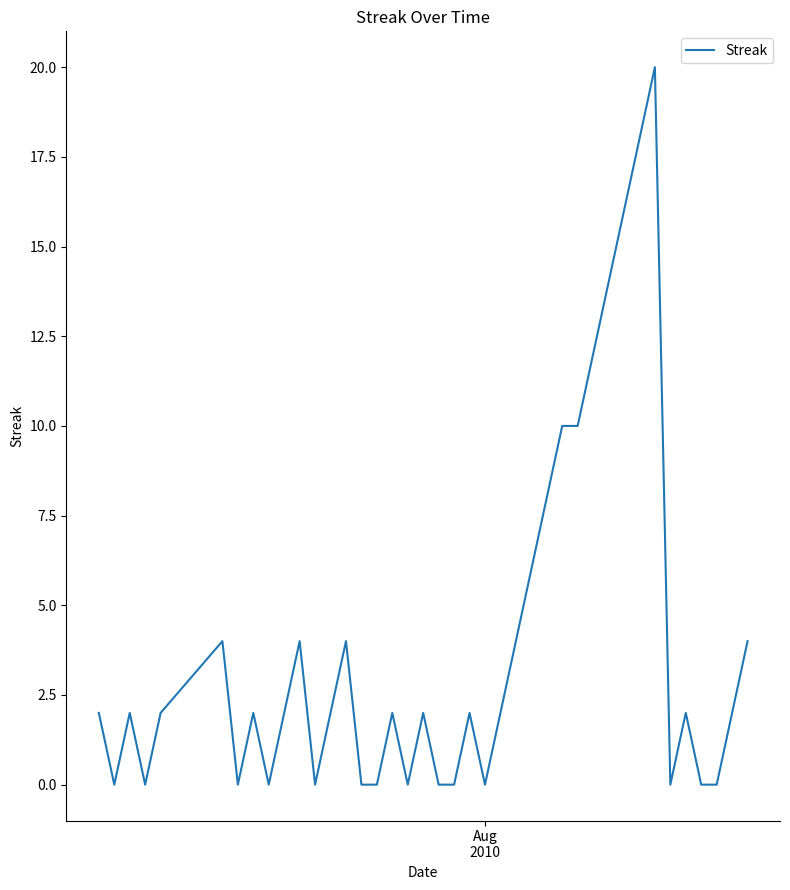

What is the greatest value displayed?

20